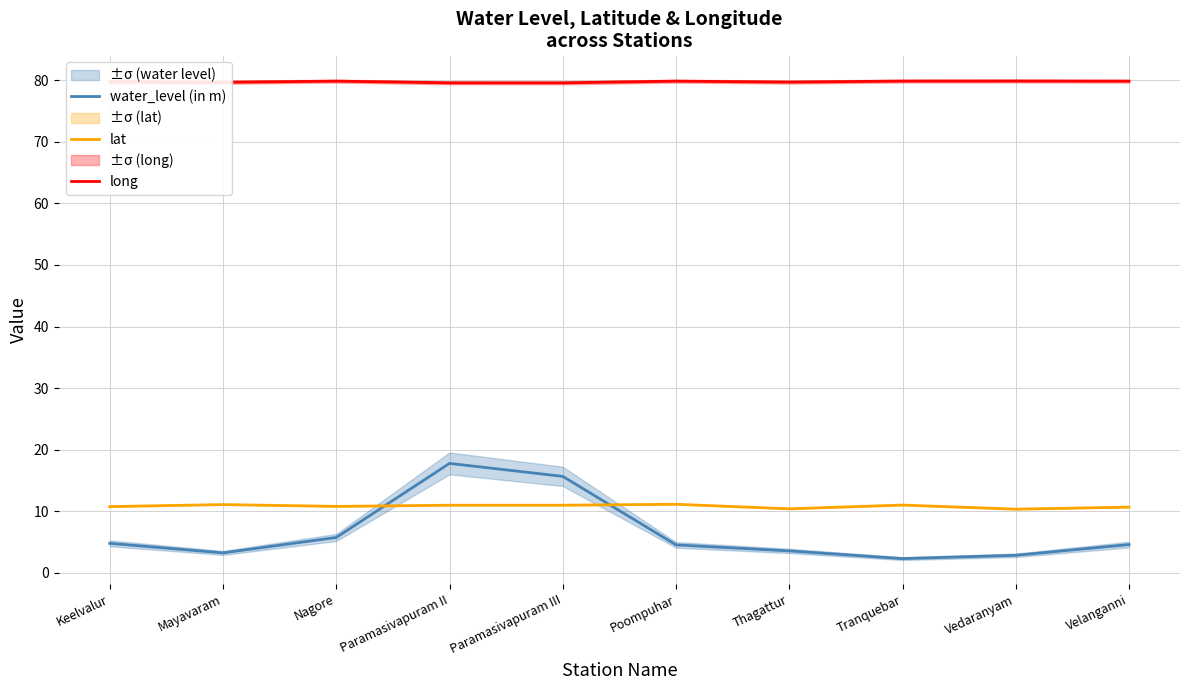

Does the chart display data point markers on the line(s)?

No